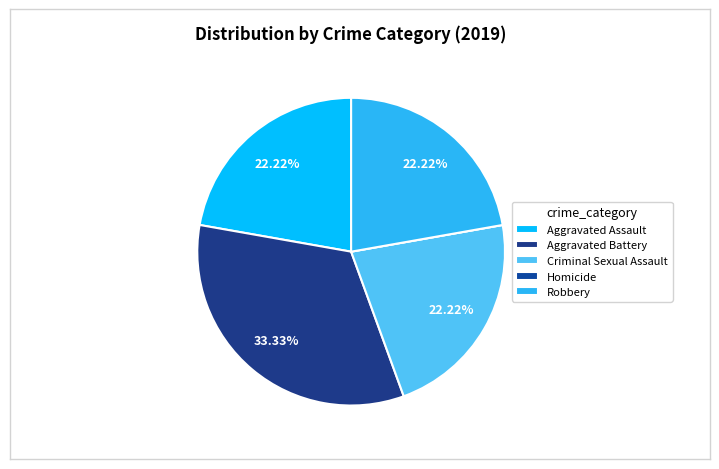

Rank the categories by value from lowest to highest.

Homicide, Aggravated Assault, Criminal Sexual Assault, Robbery, Aggravated Battery